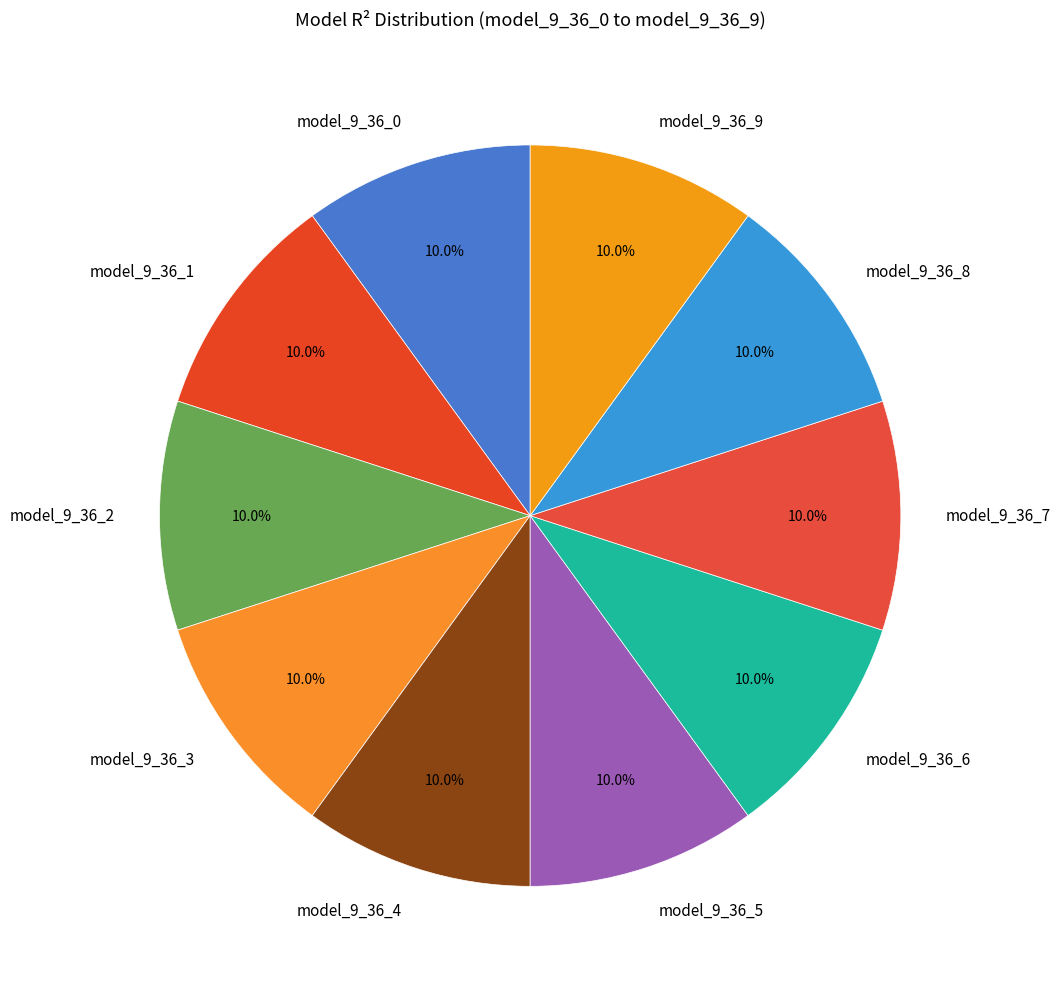

True or false: model_9_36_5 accounts for 3% of the total.

False